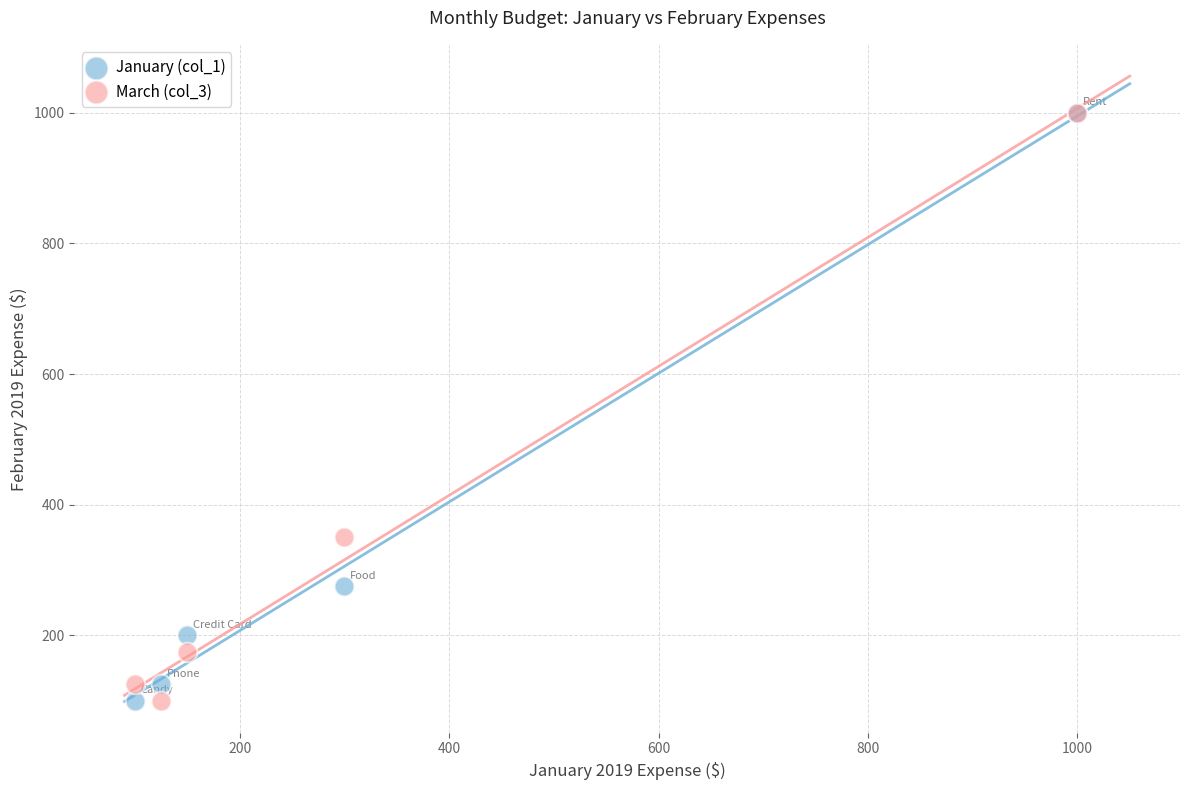

Across all series, what Y value is closest to 550?

350